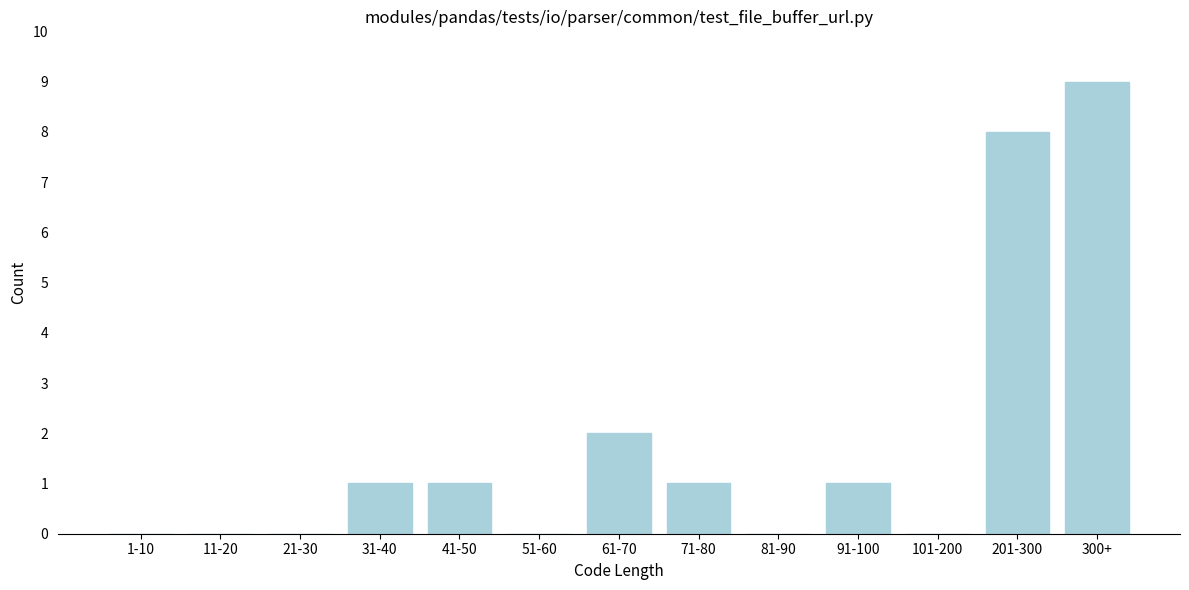

Reading left to right, transcribe all the data shown in this chart.

1-10=0	11-20=0	21-30=0	31-40=1	41-50=1	51-60=0	61-70=2	71-80=1	81-90=0	91-100=1	101-200=0	201-300=8	300+=9